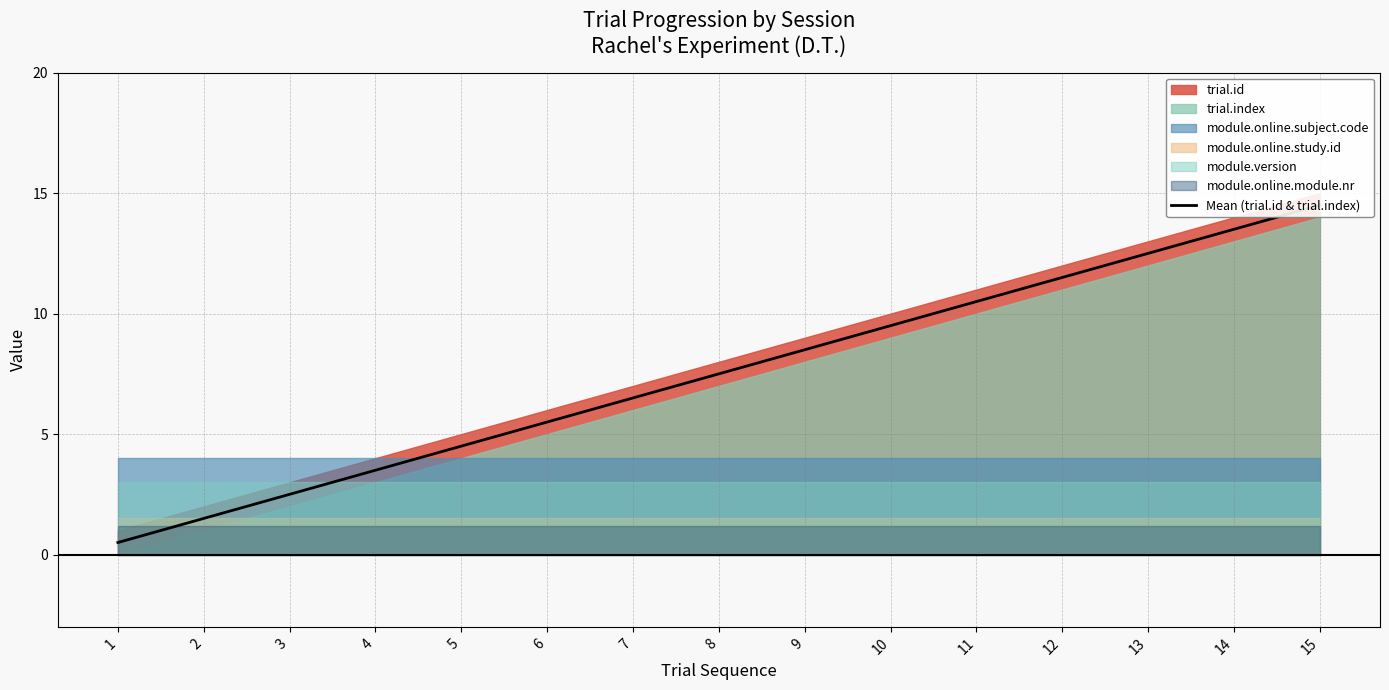

The chart shows a value of 13.5 at 14. True or false?

True